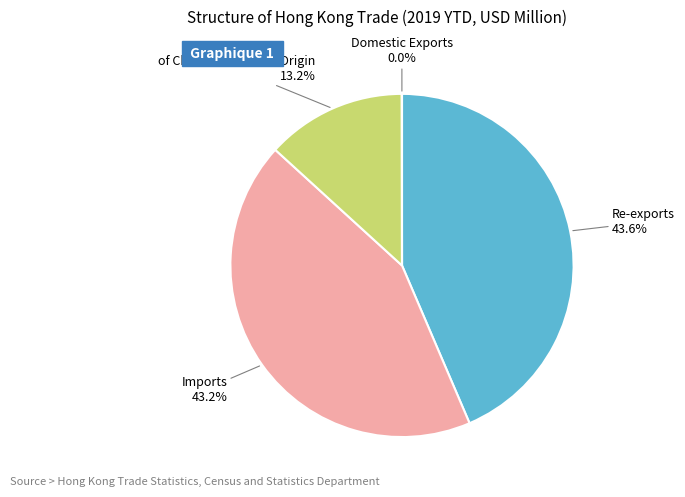

What percentage do of Chinese mainland Origin and Imports together represent?

56.4%